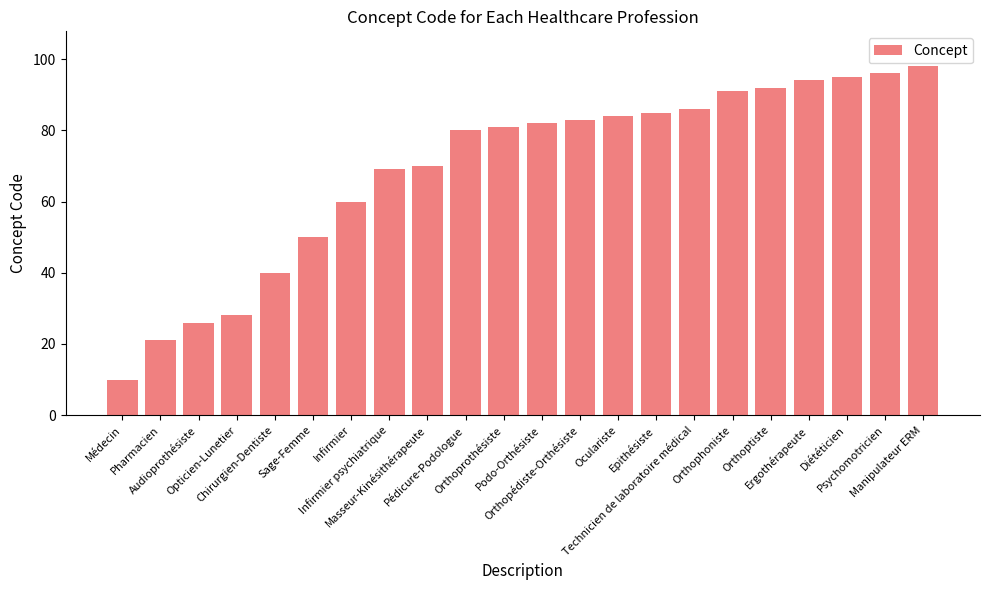

What is the label of the 10th bar from the left?

Pédicure-Podologue